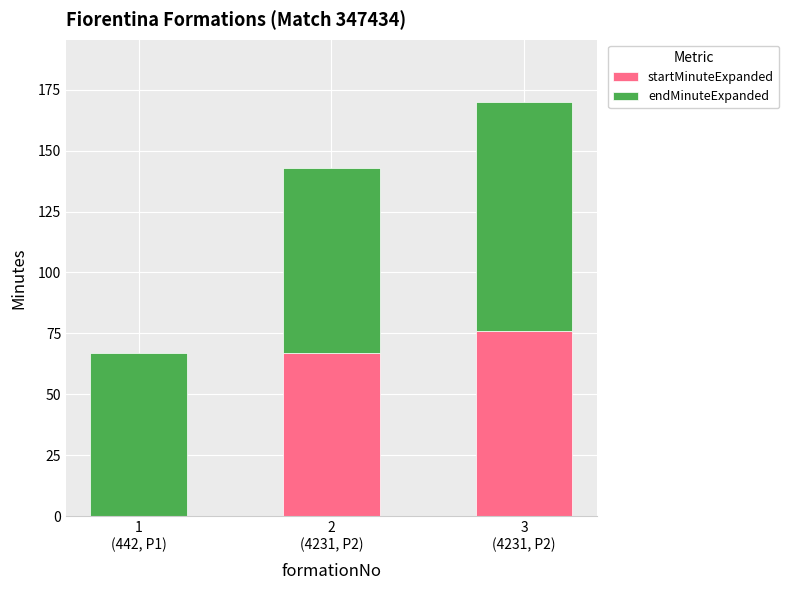

What is the sum of all startMinuteExpanded values?

143